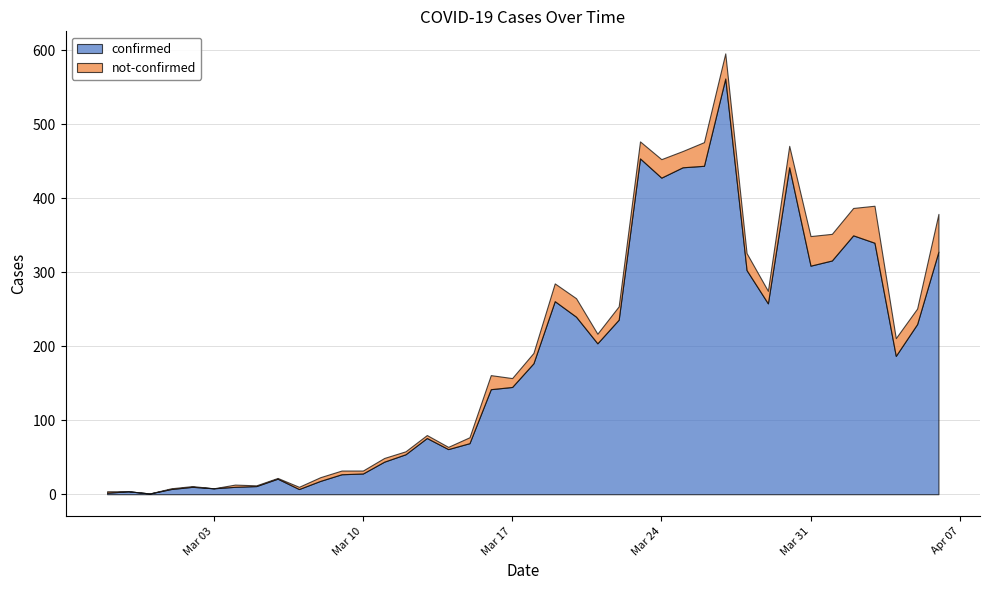

True or false: not-confirmed and confirmed intersect in this chart.

False